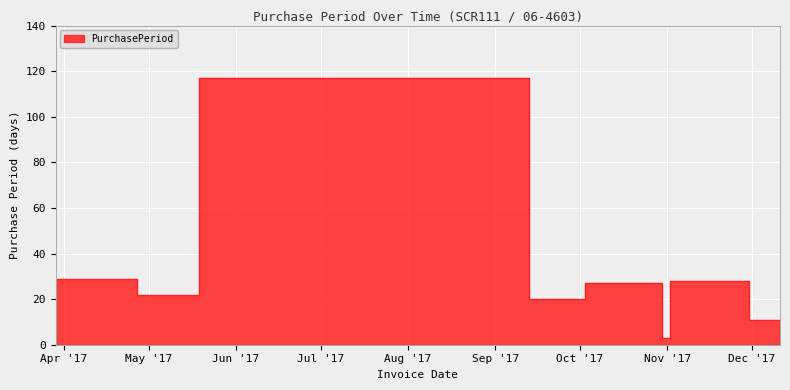

Reading right to left, what are all the values shown in this chart?

11	28	3	27	20	117	22	29	21